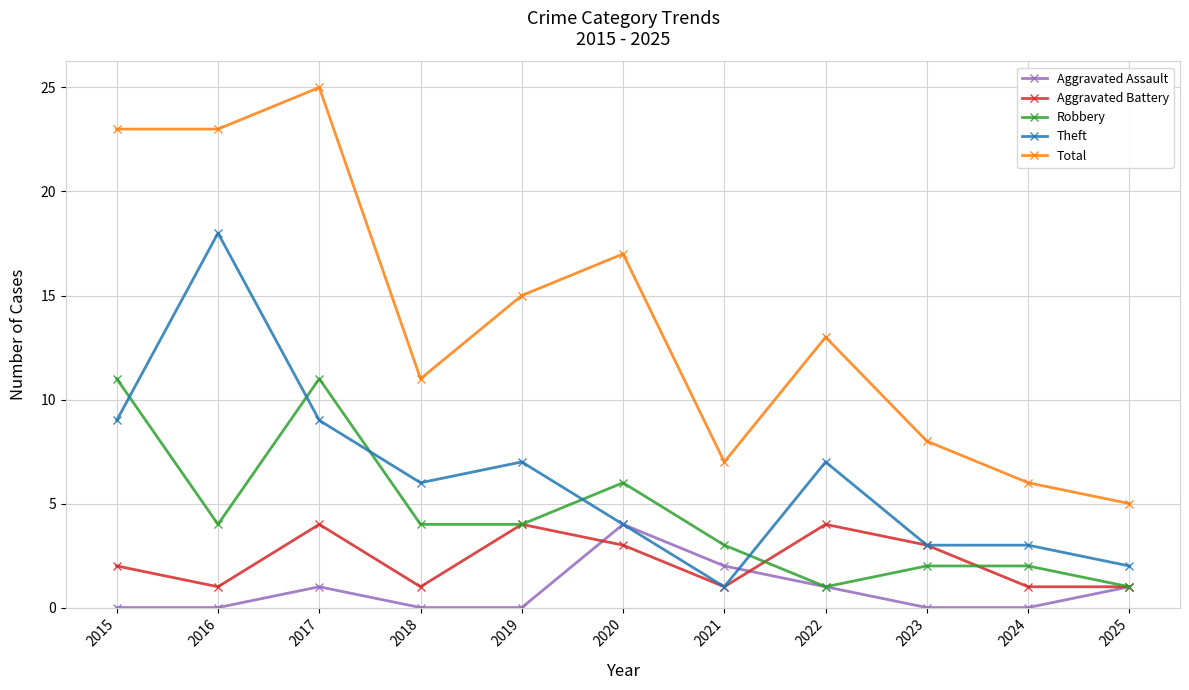

Reading right to left, transcribe all the data shown in this chart.

Aggravated Assault: 1	0	0	1	2	4	0	0	1	0	0
Aggravated Battery: 1	1	3	4	1	3	4	1	4	1	2
Robbery: 1	2	2	1	3	6	4	4	11	4	11
Theft: 2	3	3	7	1	4	7	6	9	18	9
Total: 5	6	8	13	7	17	15	11	25	23	23